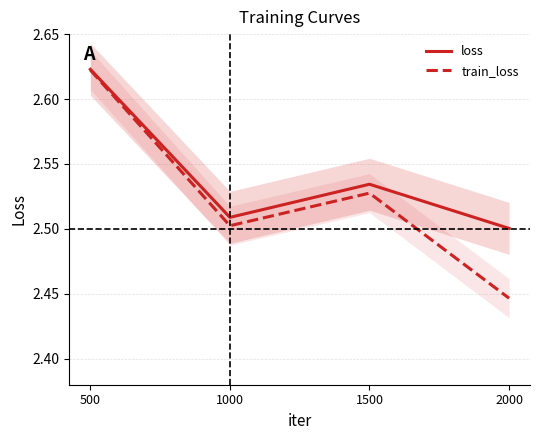

True or false: train_loss and loss intersect in this chart.

False